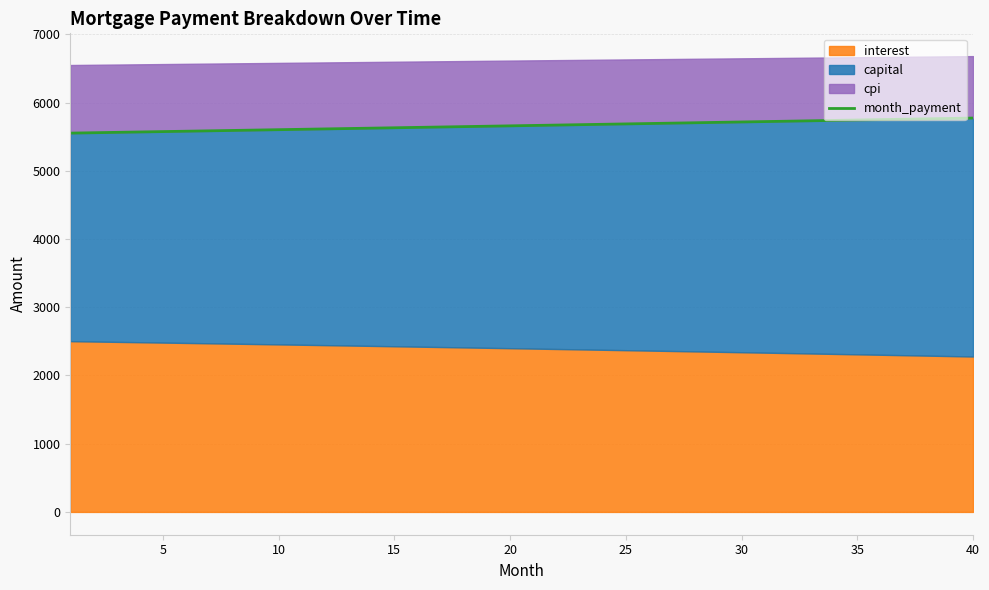

Is it true that the value at 18 is 5652.3?

True